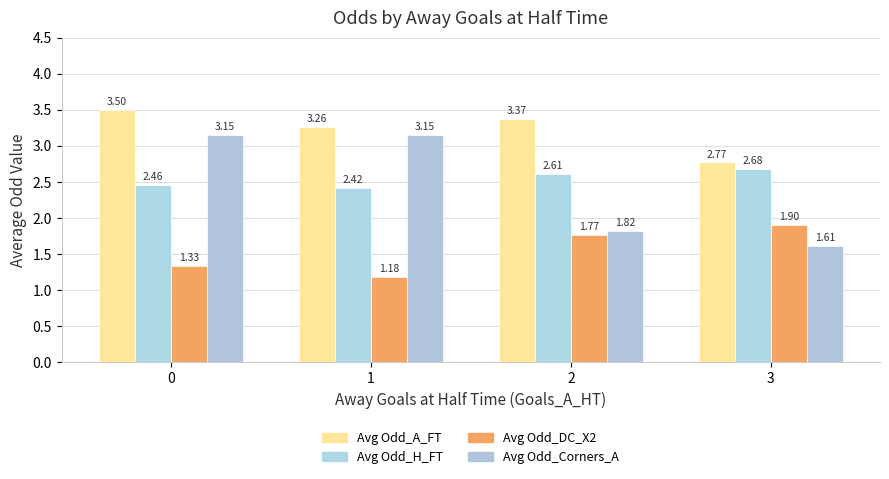

Where is Avg Odd_DC_X2 nearest to the value 1?

1